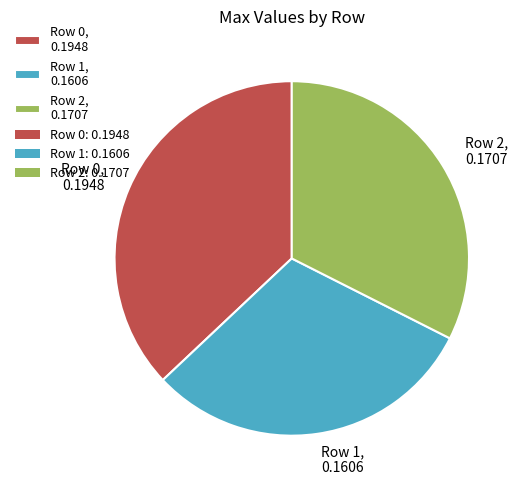

Between Row 1, 0.1606 and Row 2, 0.1707, which is larger?

Row 2, 0.1707